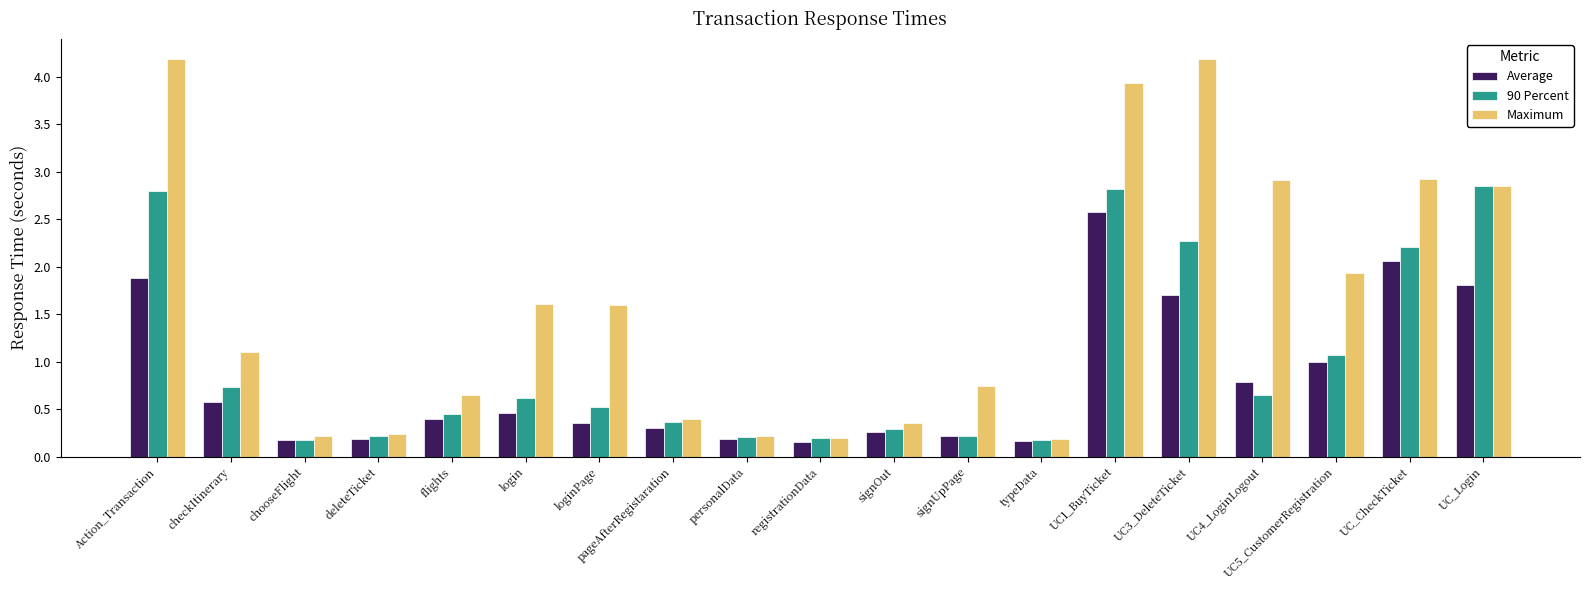

Where does the Maximum series first go above 1?

Action_Transaction